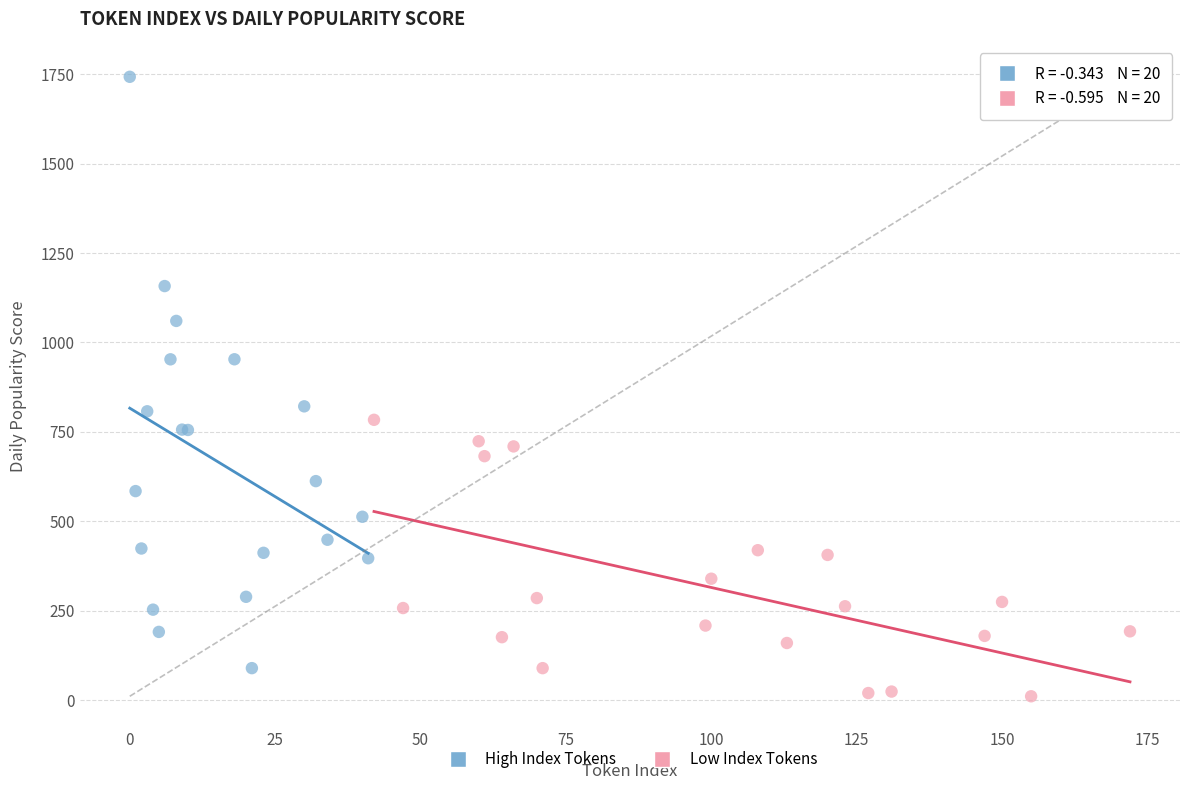

What are all the series names shown in the legend?

High Index Tokens, Low Index Tokens